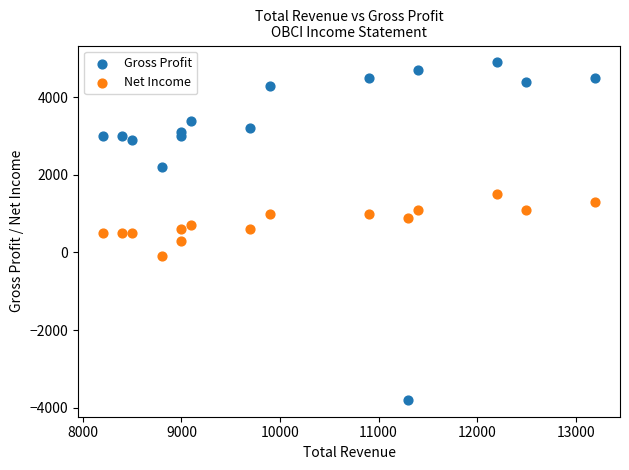

Across all data points, what is the range of X values (max minus min)?

5000